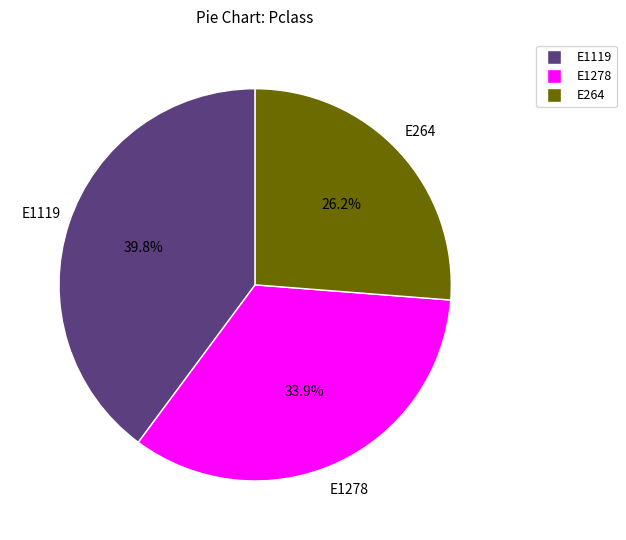

Is there any slice that represents more than half of the pie?

No